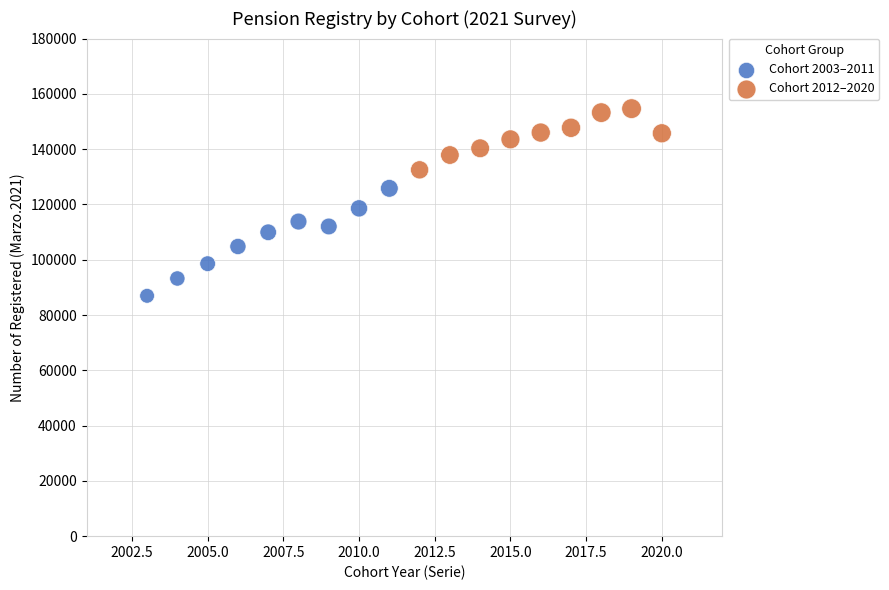

Which series contains the highest Y value?

Cohort 2012–2020